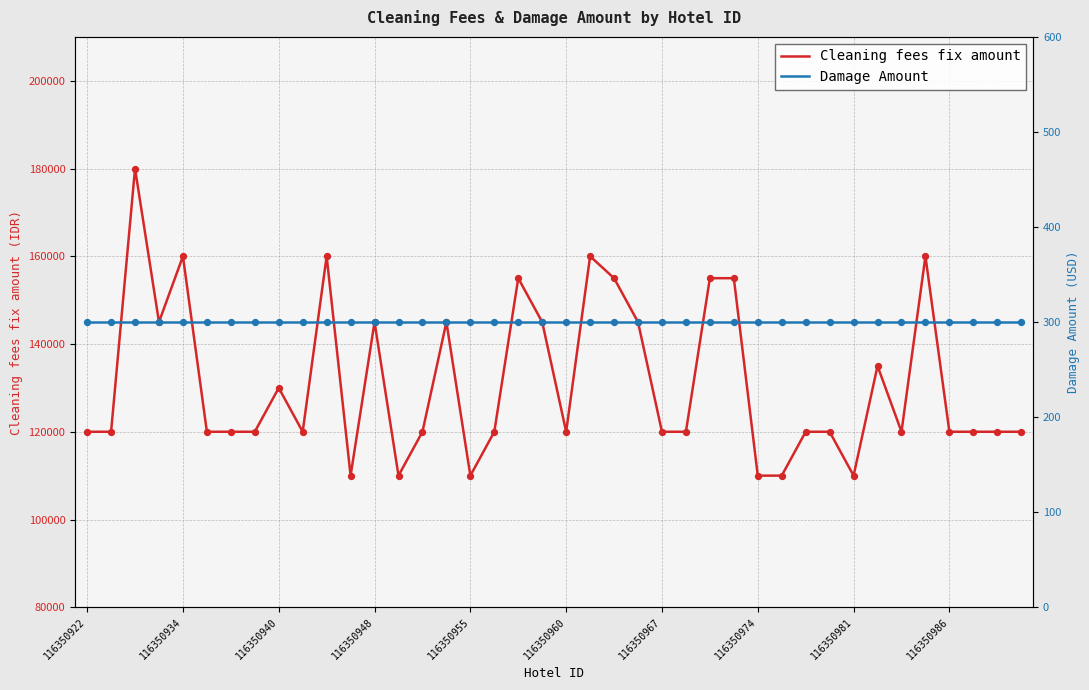

What are all the series names shown in the legend?

Cleaning fees fix amount, Damage Amount